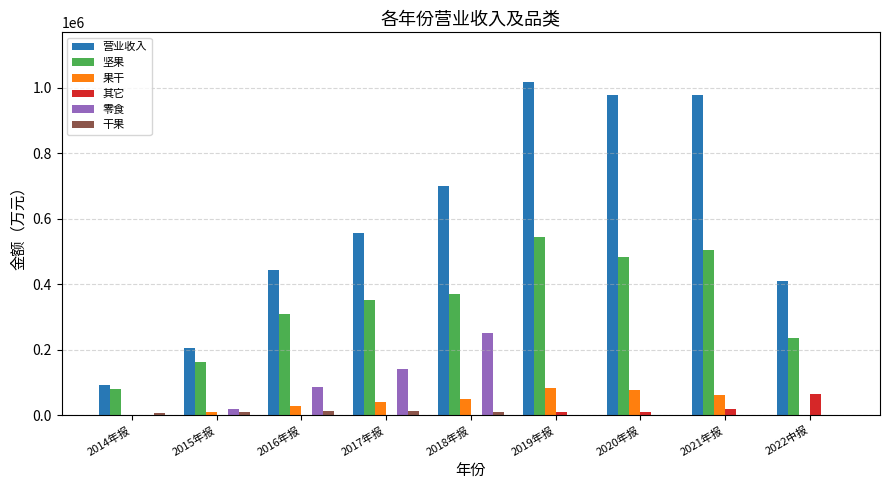

Are the bars horizontal?

No